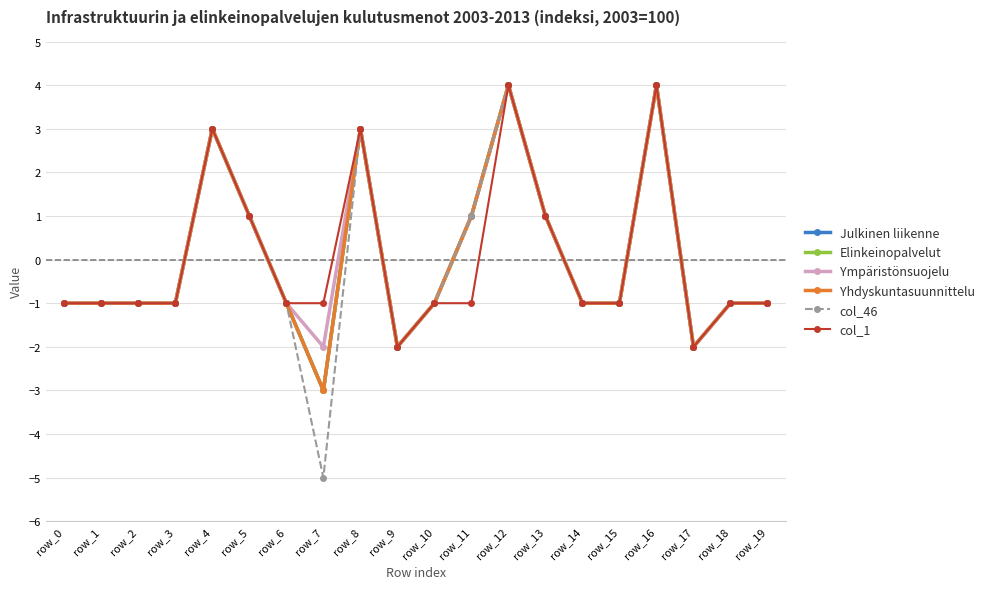

True or false: Elinkeinopalvelut and Yhdyskuntasuunnittelu intersect in this chart.

False